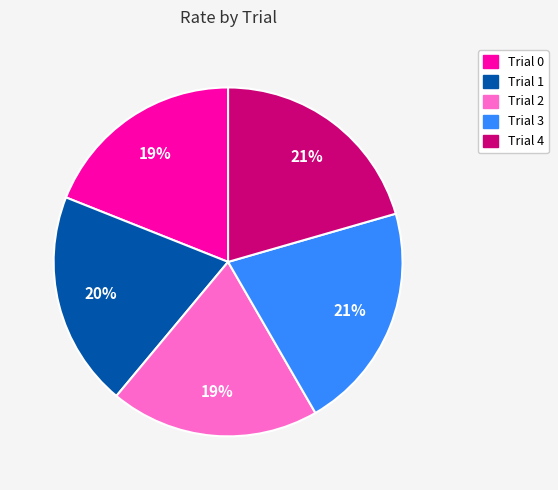

To the nearest percent, what is the difference between the largest and smallest slice percentages?

2%